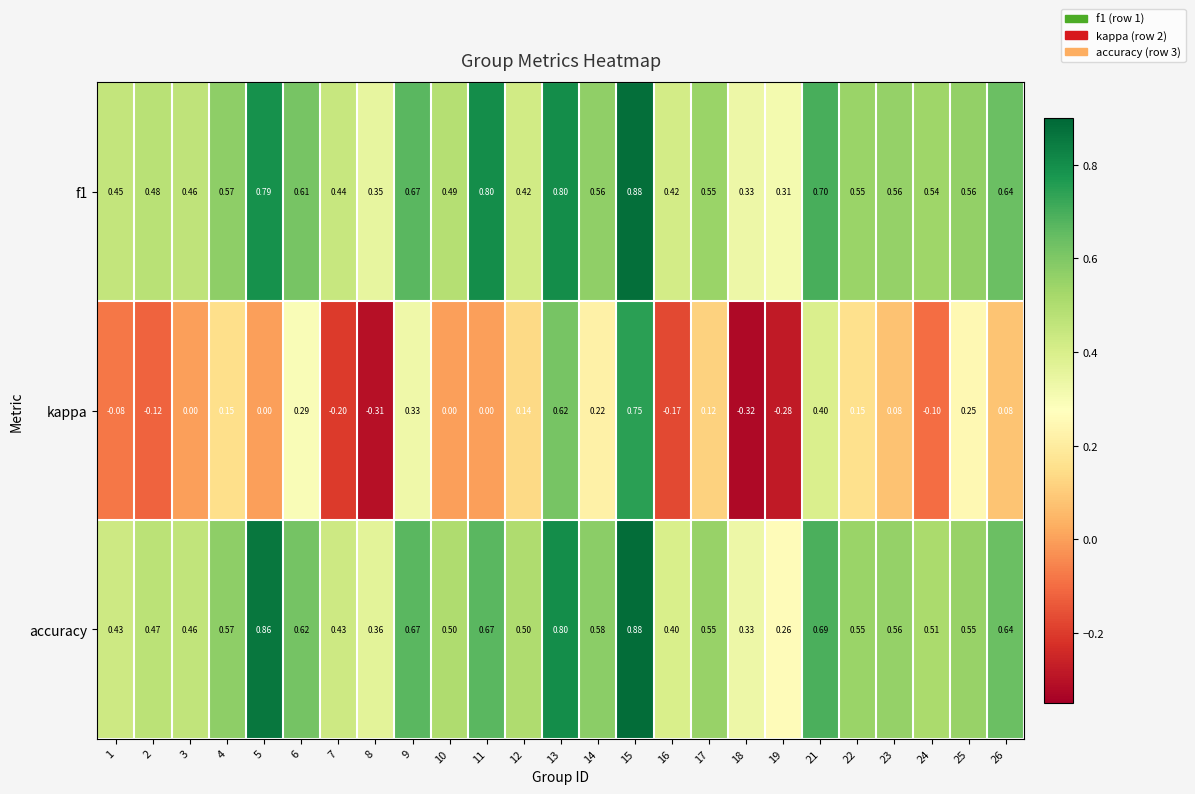

Is the value of accuracy at 26 greater than the value of f1 at 1?

Yes